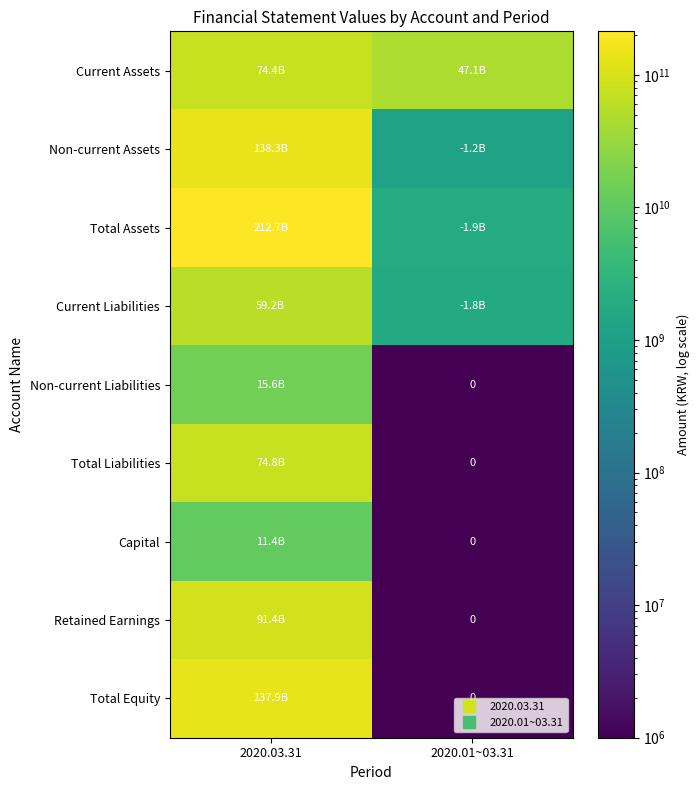

At which label does Total Equity reach its minimum?

2020.01~03.31